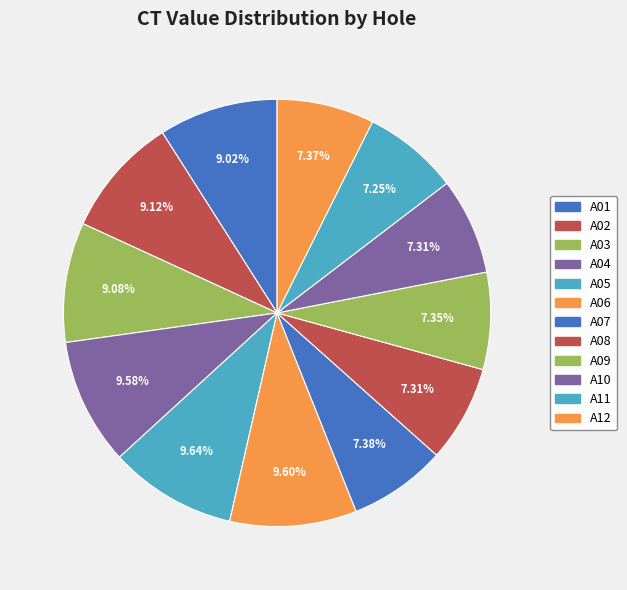

Which has a higher value, A03 or A06?

A06